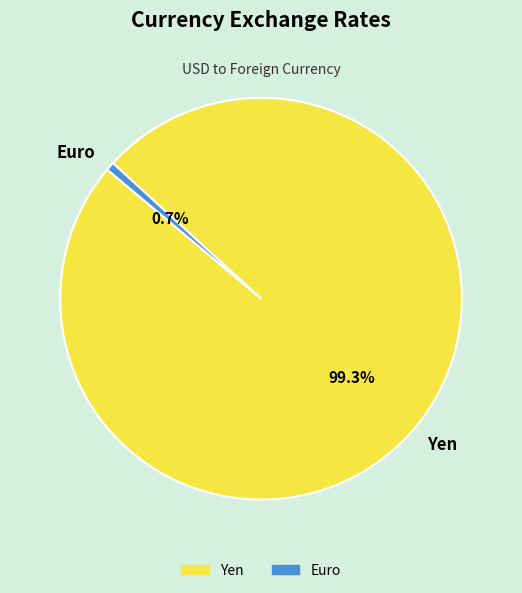

Is it true that Yen is 99% of the pie?

True